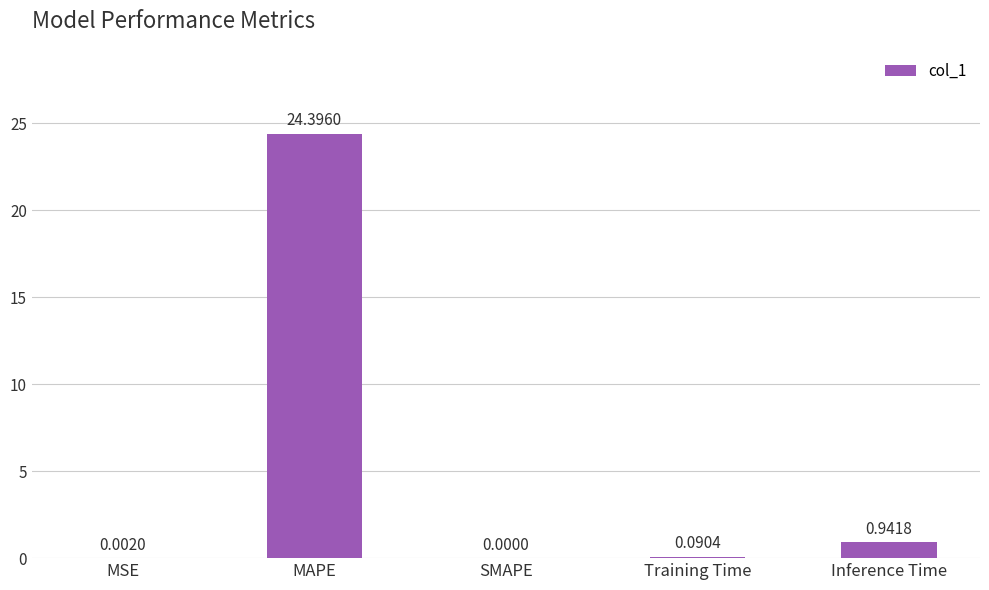

How many positive values are there?

4